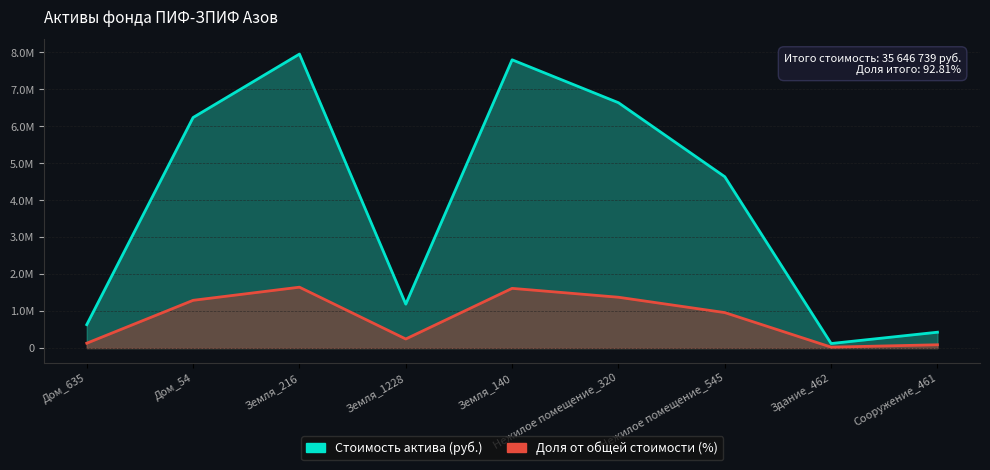

How many interior local peaks does the Стоимость актива (руб.) series have?

2